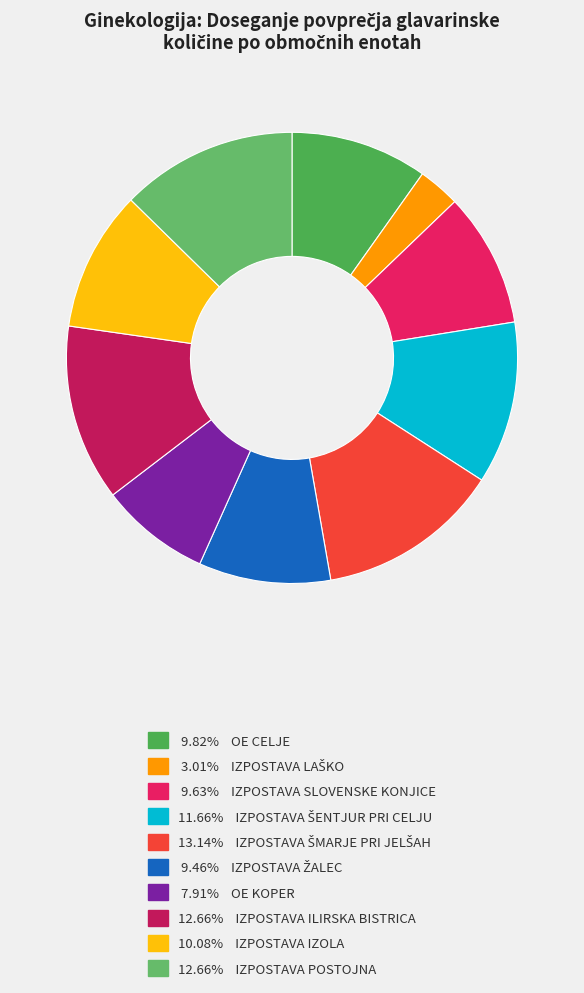

Rank the categories by value from highest to lowest.

IZPOSTAVA ŠMARJE PRI JELŠAH, IZPOSTAVA ILIRSKA BISTRICA, IZPOSTAVA POSTOJNA, IZPOSTAVA ŠENTJUR PRI CELJU, IZPOSTAVA IZOLA, OE CELJE, IZPOSTAVA SLOVENSKE KONJICE, IZPOSTAVA ŽALEC, OE KOPER, IZPOSTAVA LAŠKO